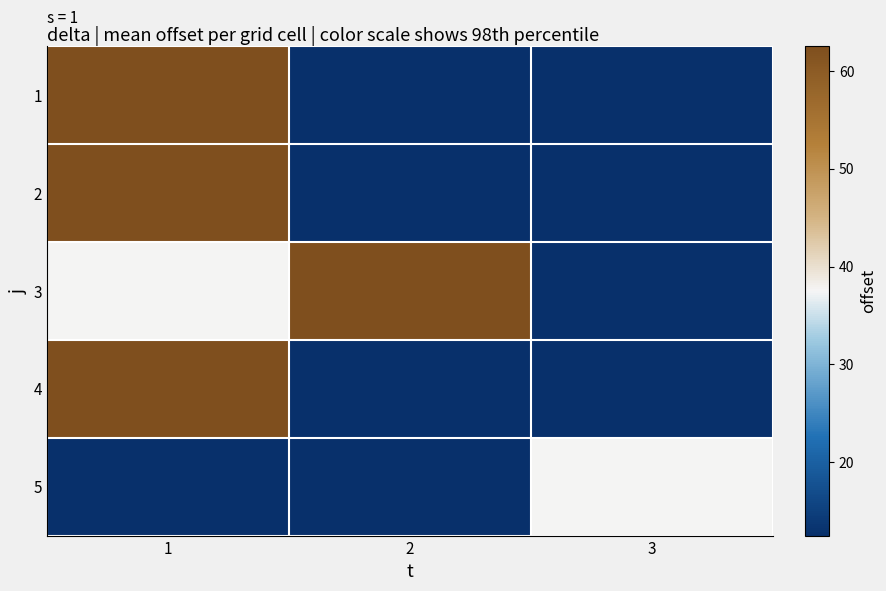

Which series has the largest total across all categories?

3